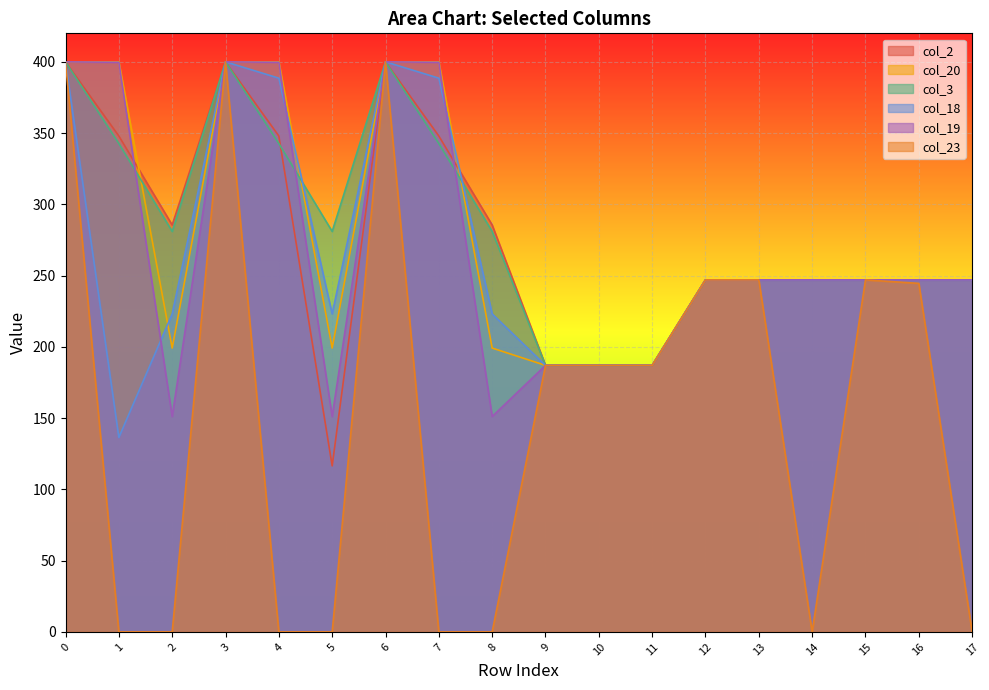

True or false: col_19 has more than 2 points higher than both neighbors.

False